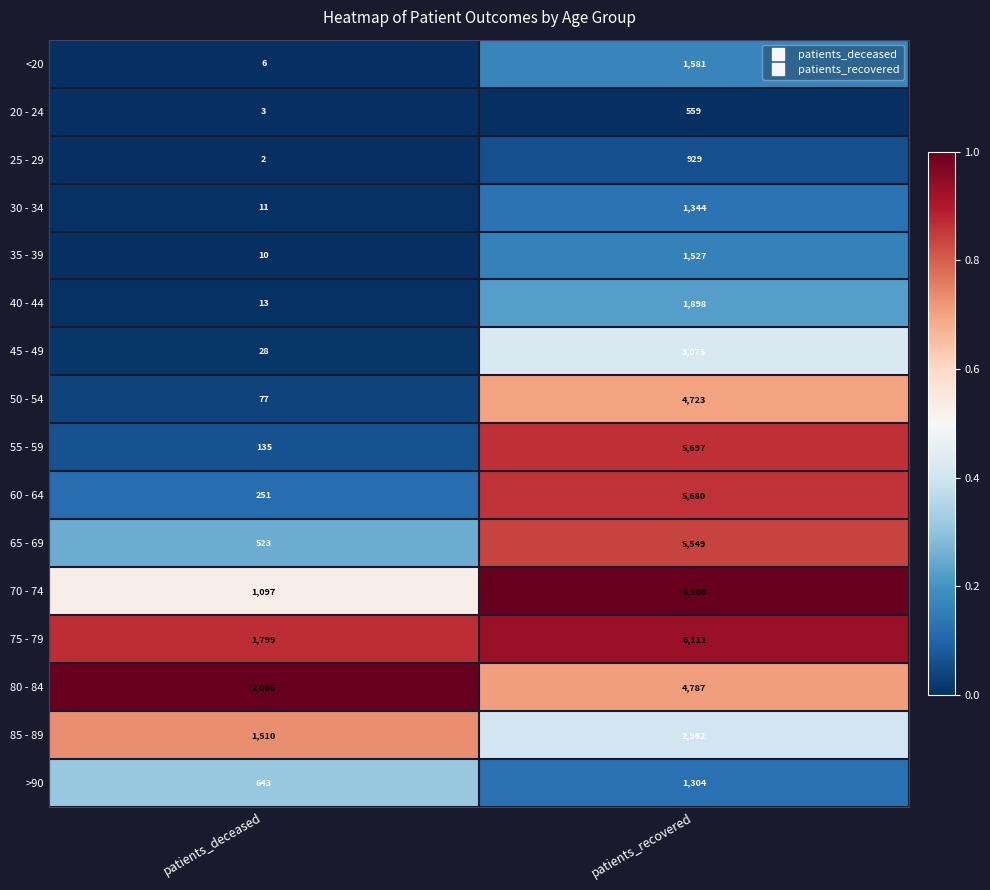

Where is 45 - 49 nearest to the value 1551?

patients_deceased